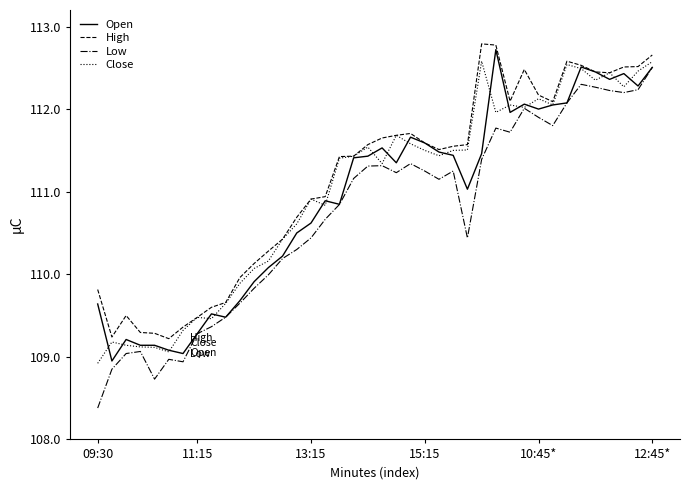

What is the smallest value displayed?

108.4